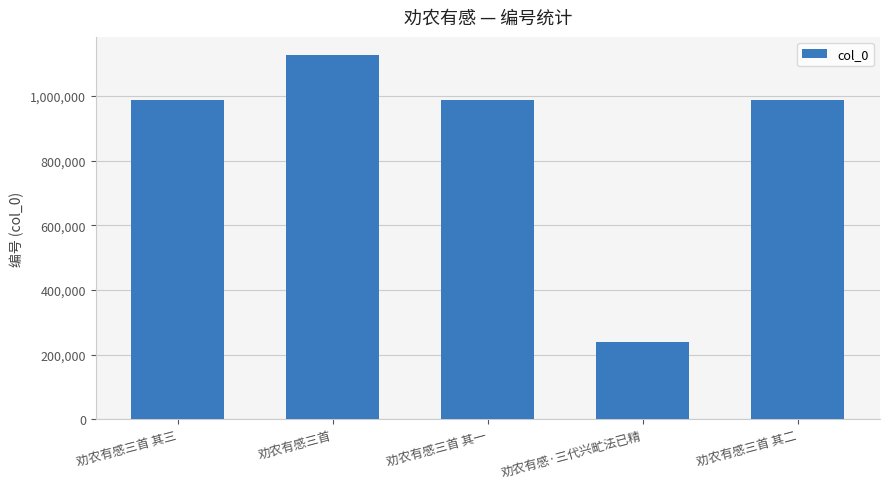

What is the label of the 5th bar from the right?

劝农有感三首 其三